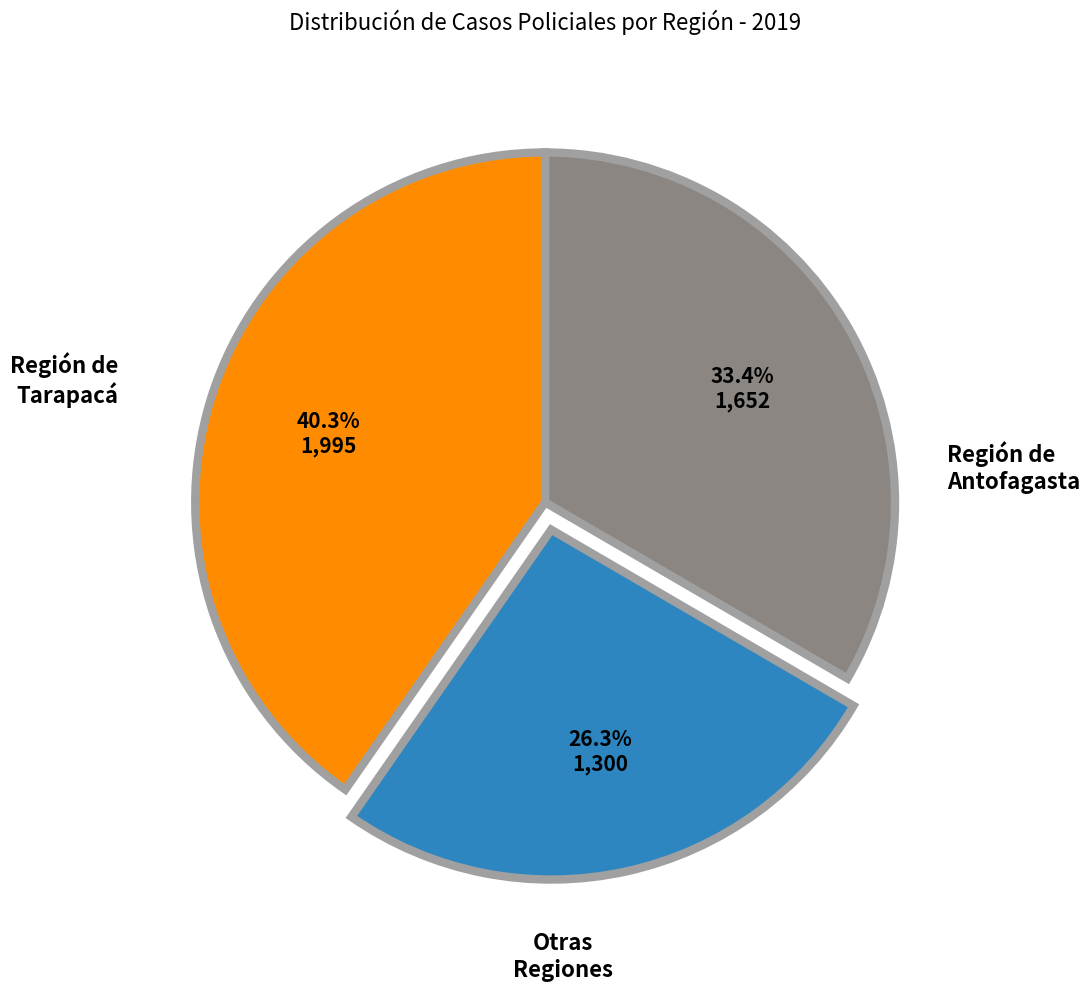

Is there any slice that represents more than half of the pie?

No